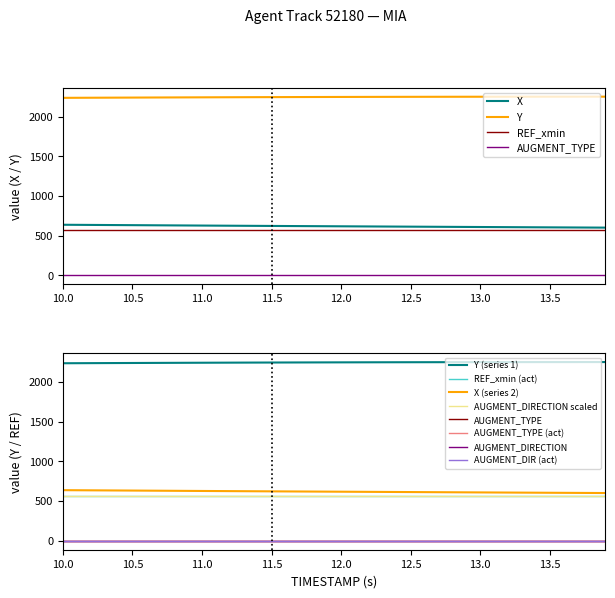

Rank the categories by AUGMENT_TYPE value from highest to lowest.

0, 1, 2, 3, 4, 5, 6, 7, 8, 9, 10, 11, 12, 13, 14, 15, 16, 17, 18, 19, 20, 21, 22, 23, 24, 25, 26, 27, 28, 29, 30, 31, 32, 33, 34, 35, 36, 37, 38, 39